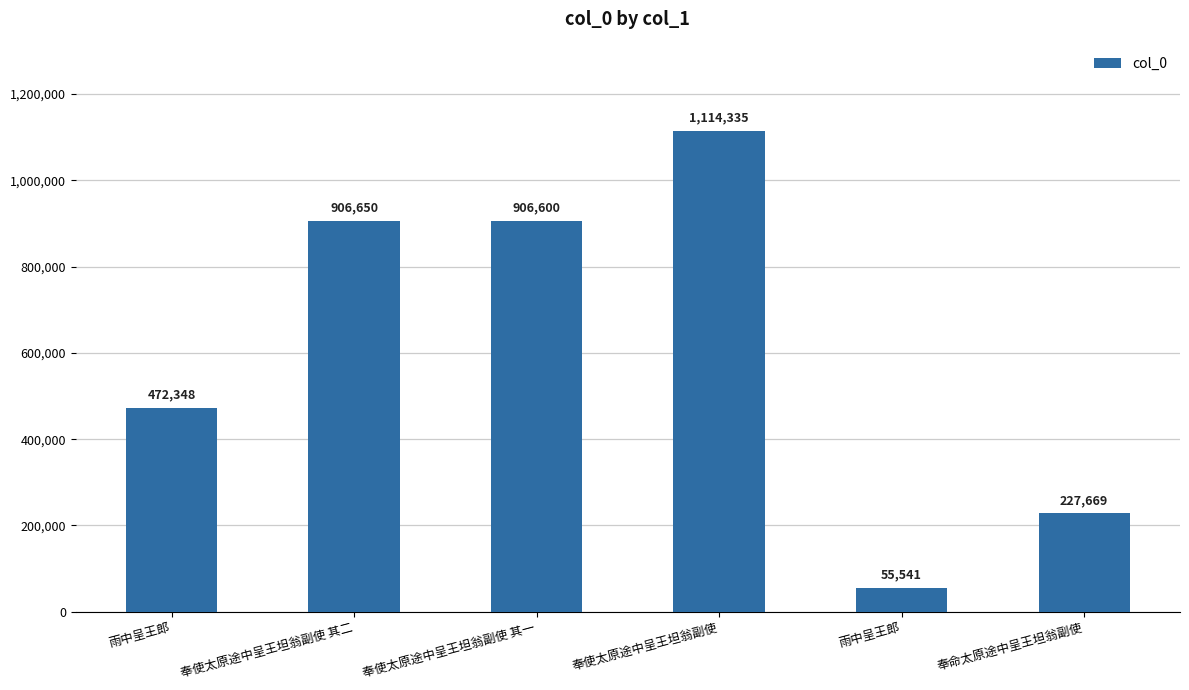

What is the ratio of the value at 奉使太原途中呈王坦翁副使 其一 to the value at 奉使太原途中呈王坦翁副使 其二?

1.0